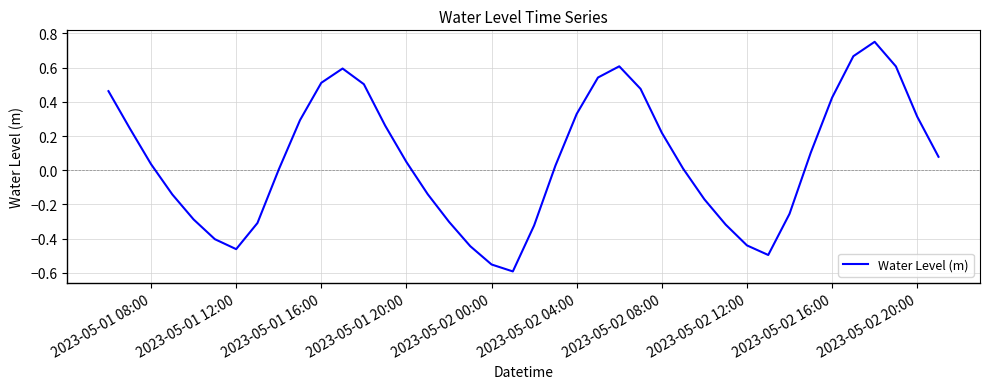

How many lines are shown in the chart?

1